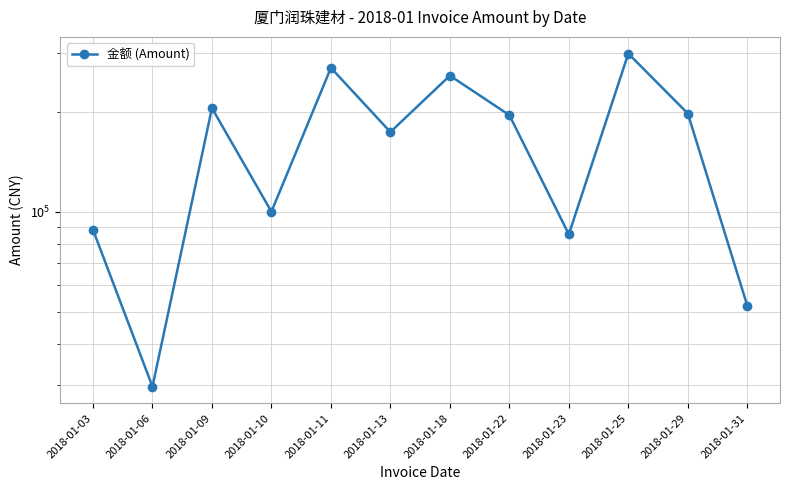

Which has a higher value, 2018-01-03 or 2018-01-06?

2018-01-03